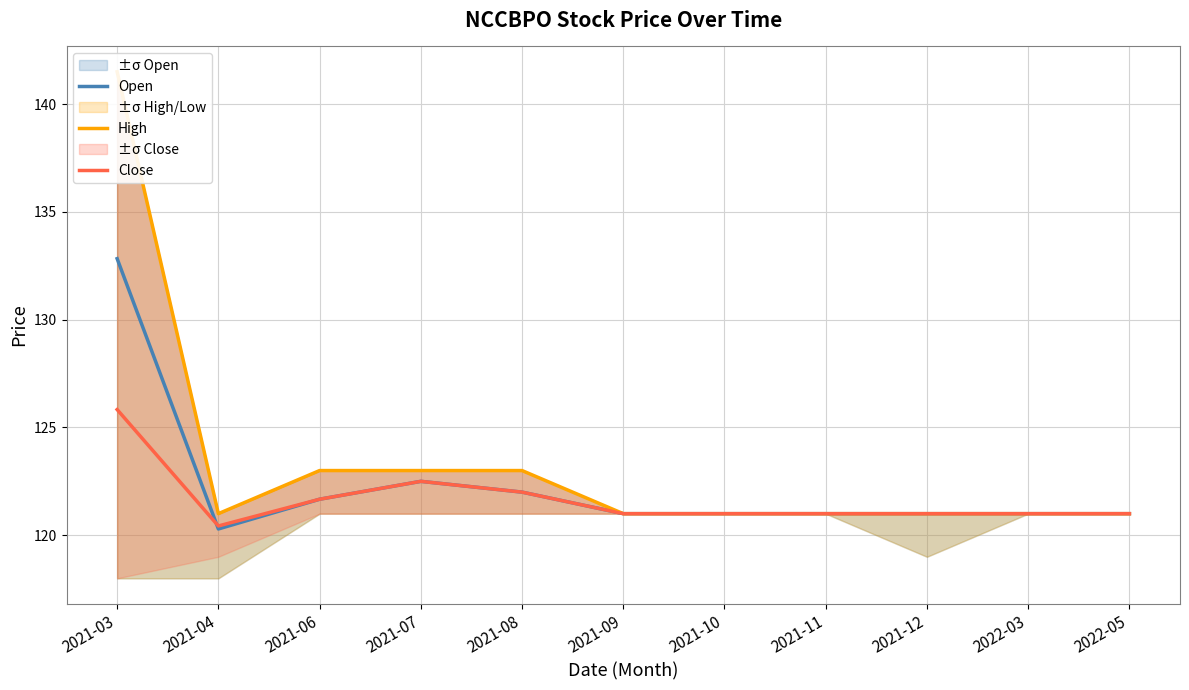

True or false: Close and Open intersect in this chart.

True